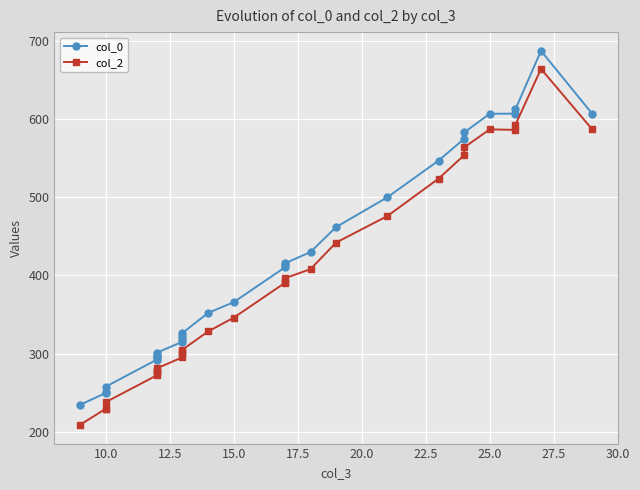

True or false: col_2 has more than 0 points higher than both neighbors.

True